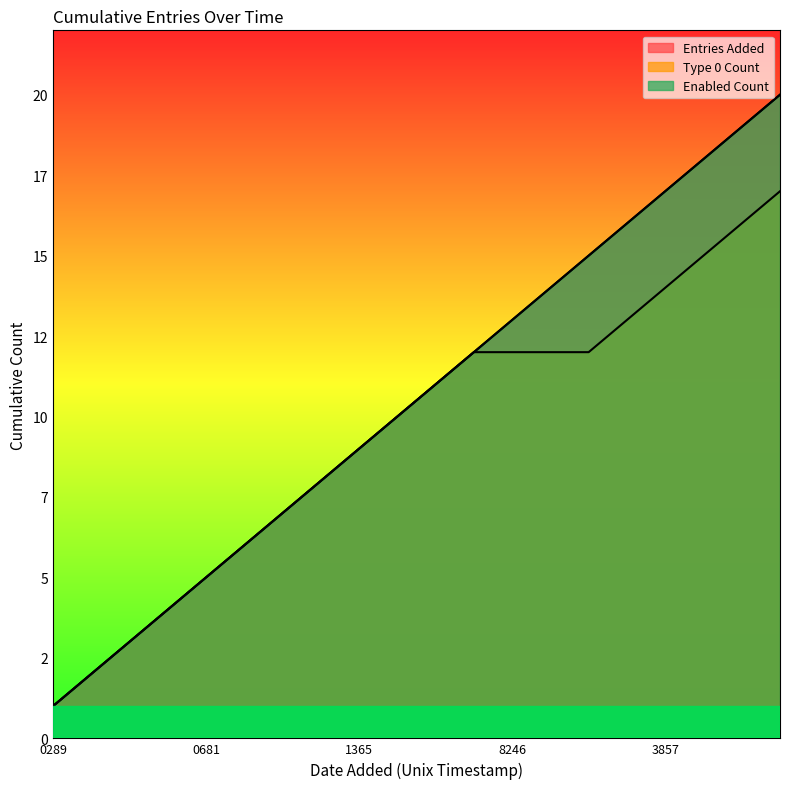

Which series has the largest range (max minus min)?

Entries Added